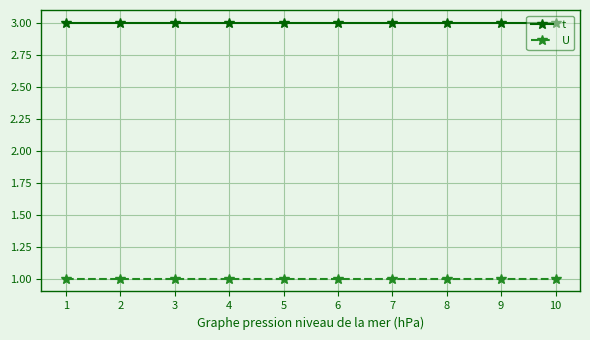

Is the value of U at 1 greater than the value of t at 10?

No